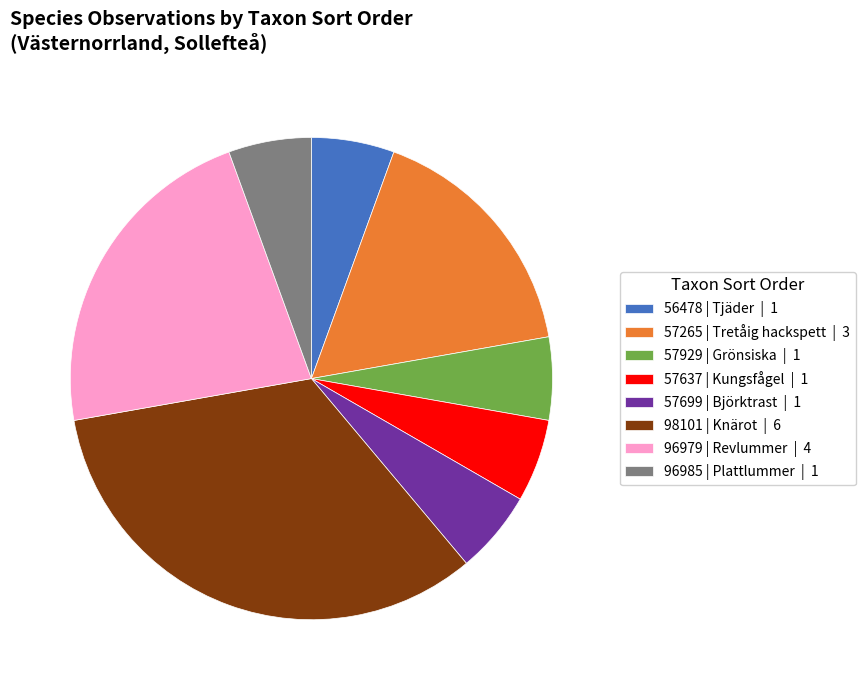

What is the ratio of the value at 96979 | Revlummer | 4 to the value at 57699 | Björktrast | 1?

4.0